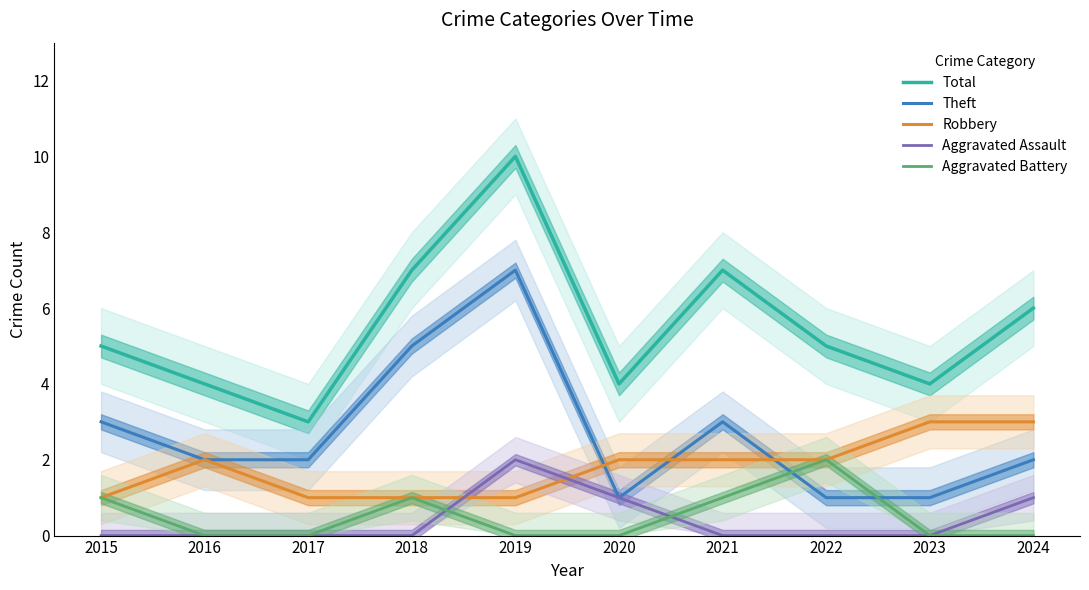

At which category does the chart reach its minimum across all series?

2015